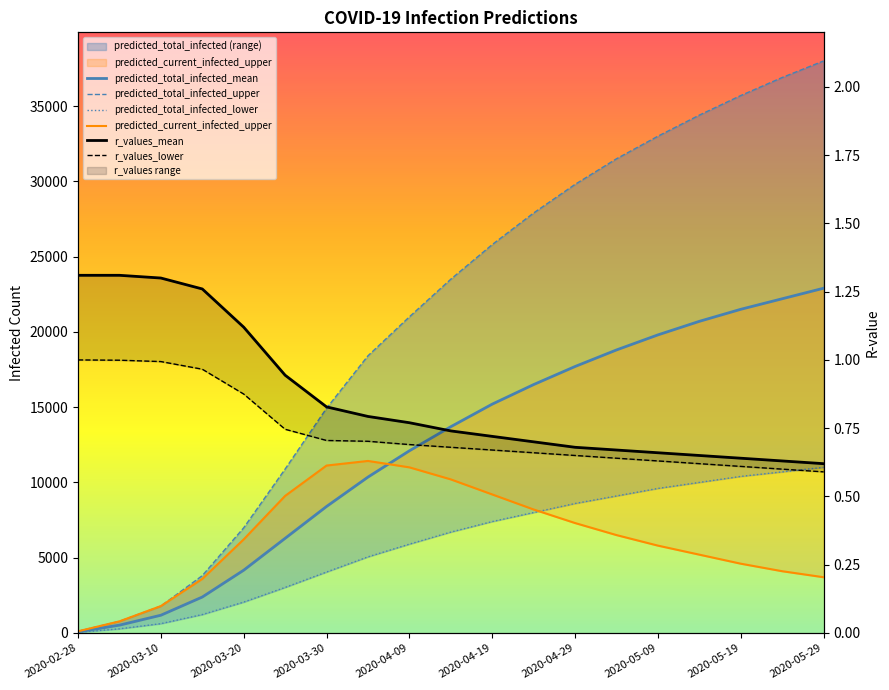

The predicted_total_infected_upper series shows 1048.4 at 2020-03-05. True or false?

False